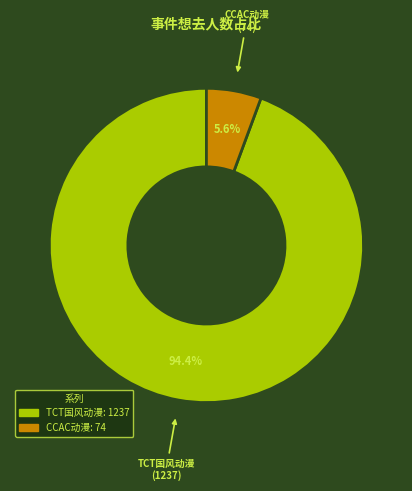

Is there any slice that represents more than half of the pie?

Yes